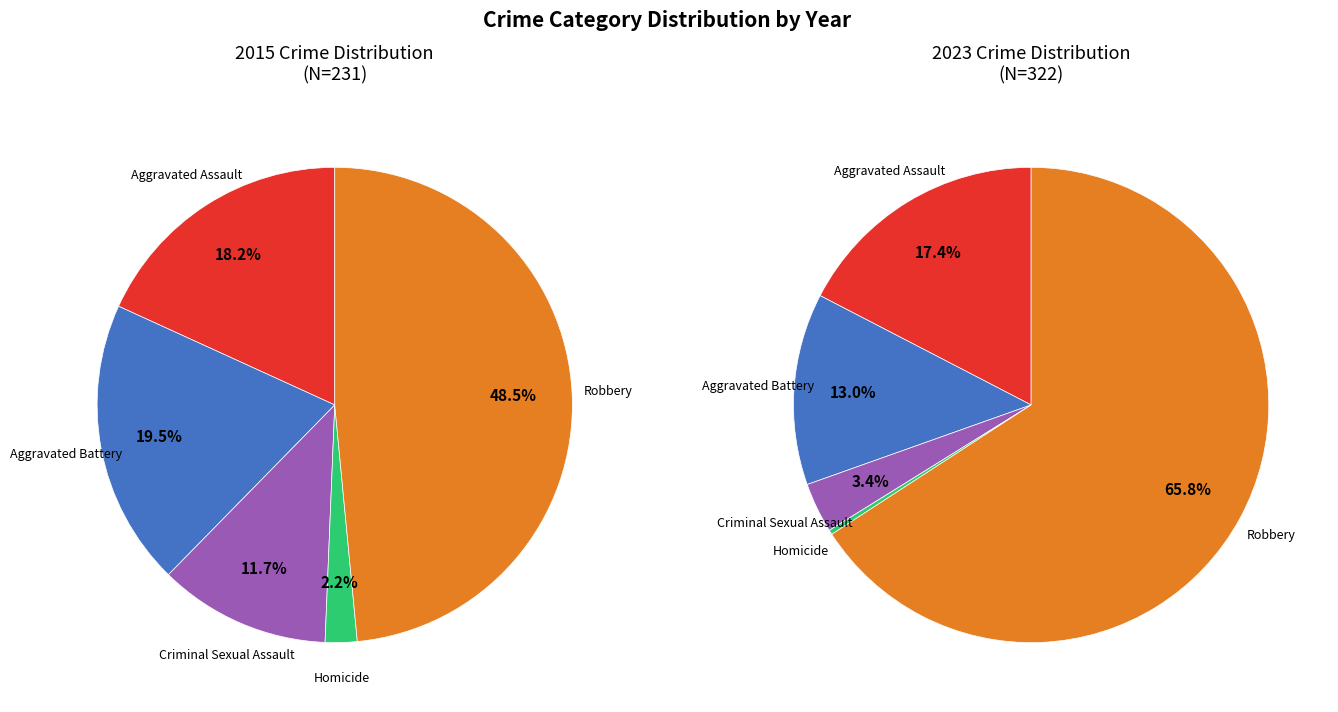

True or false: Aggravated Assault accounts for 32% of the total.

False